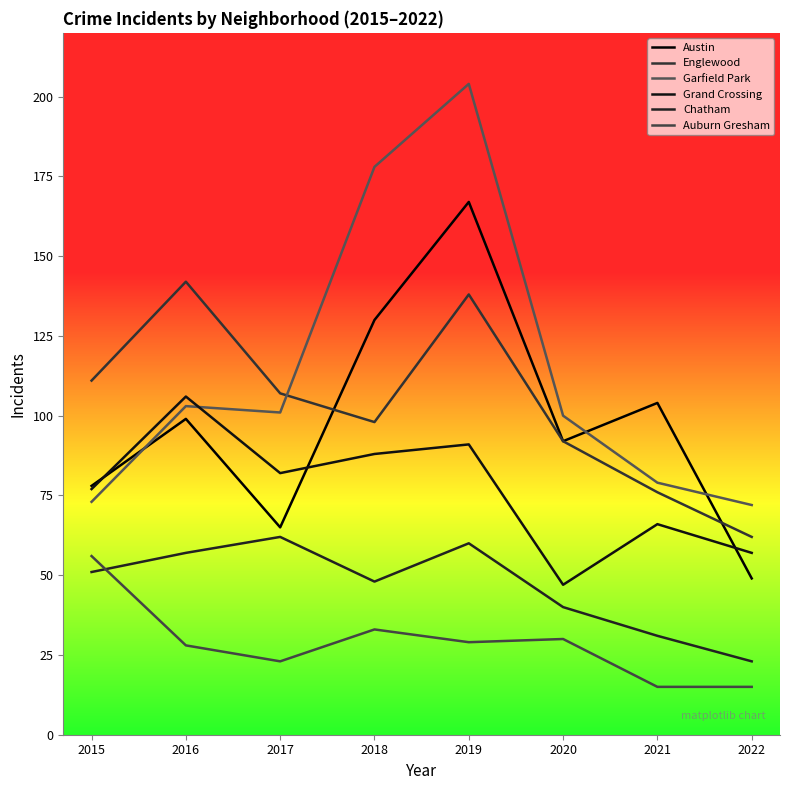

At which category is the sum across all series the highest?

2019